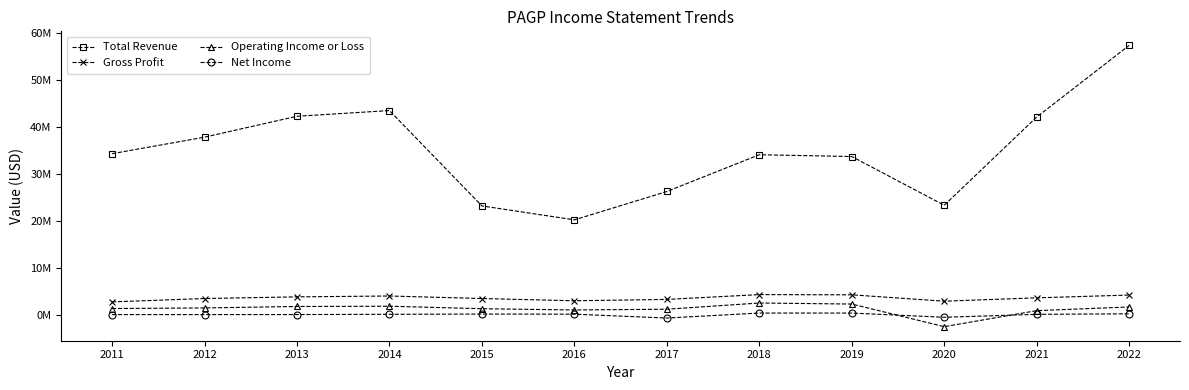

Is this an area chart (filled region under the line)?

No